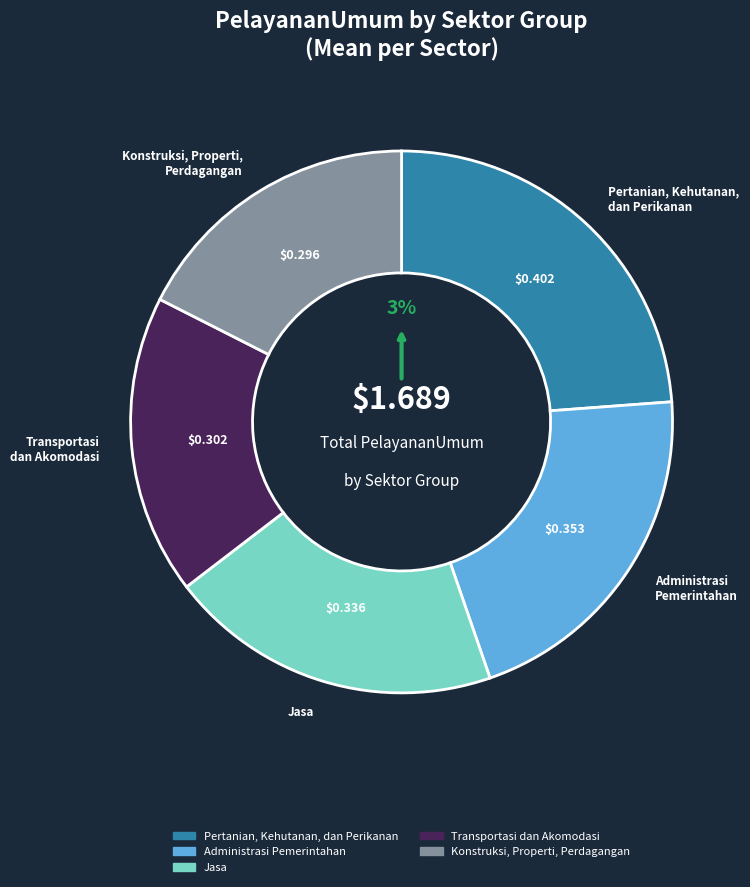

Is there a majority slice in this chart?

No